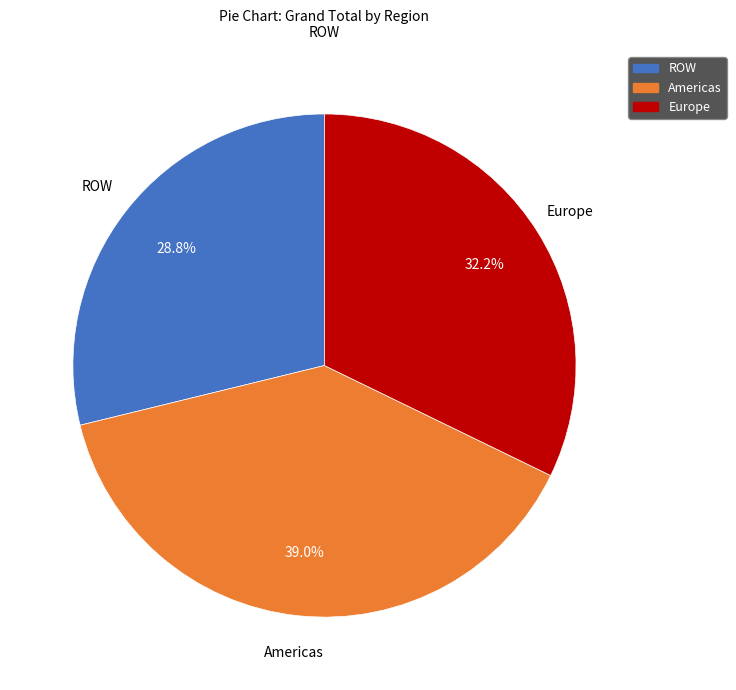

Does any single category account for the majority?

No